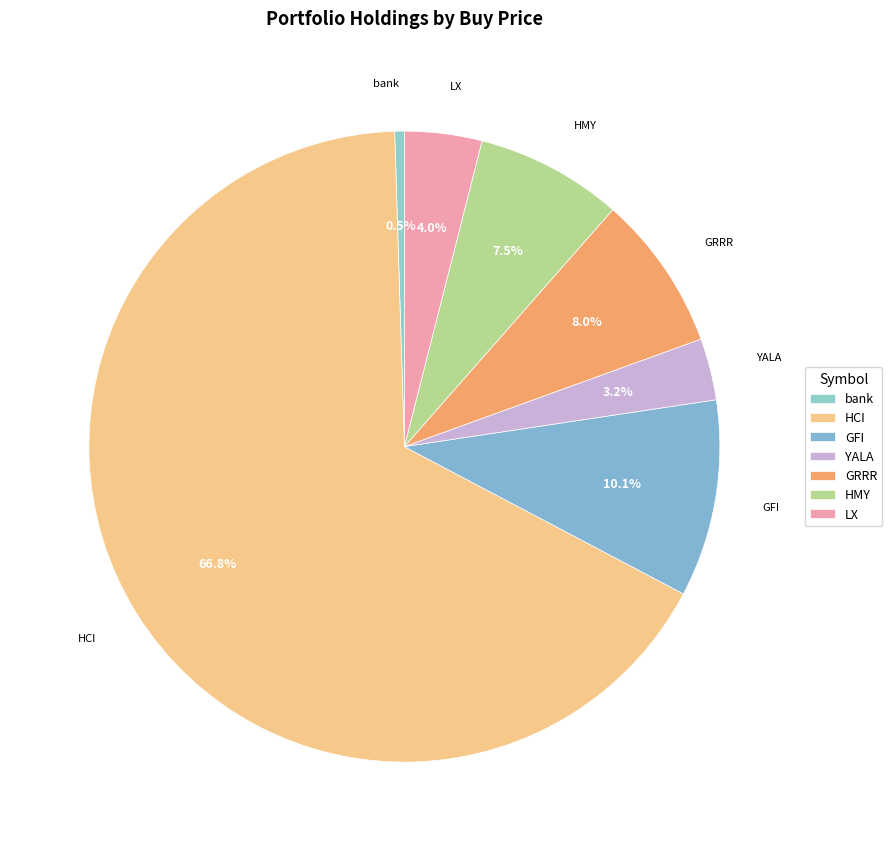

Which slice represents more than half of the pie?

HCI